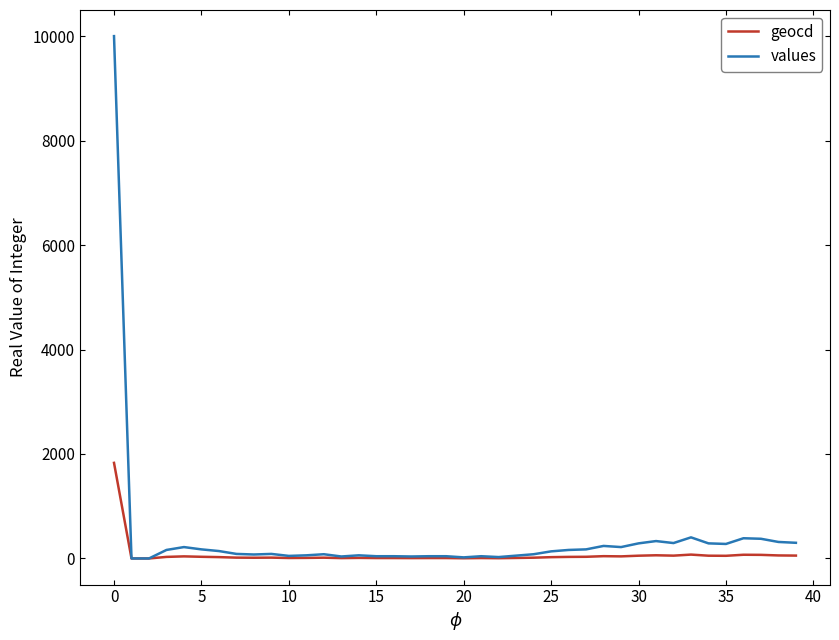

List the series in order of their peak value, lowest first.

geocd, values